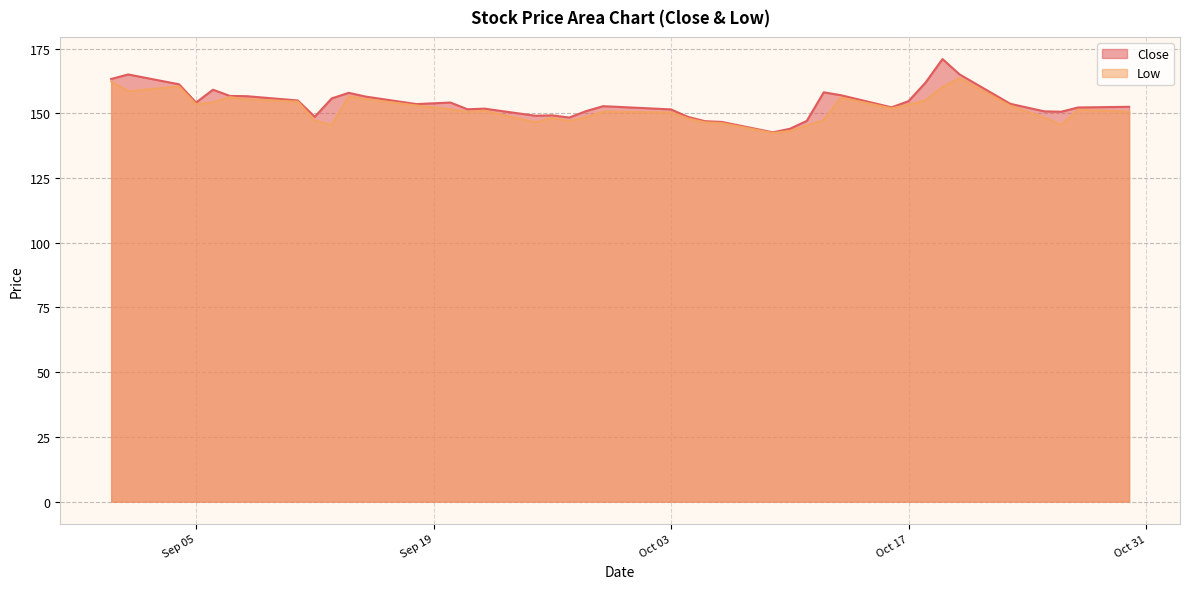

True or false: Low and Close intersect in this chart.

False